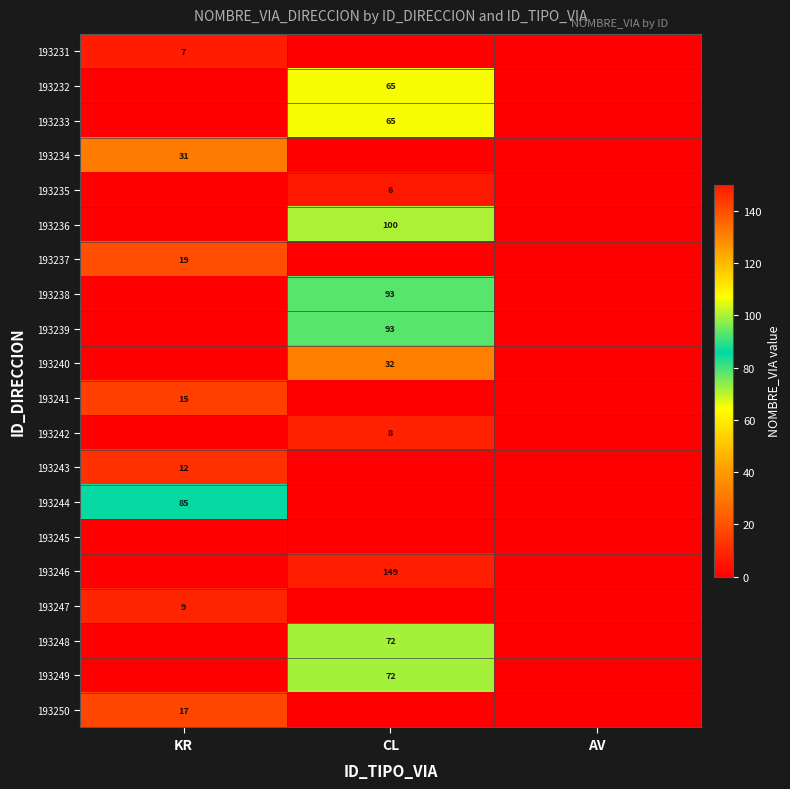

The 193238 series shows 29 at CL. True or false?

False